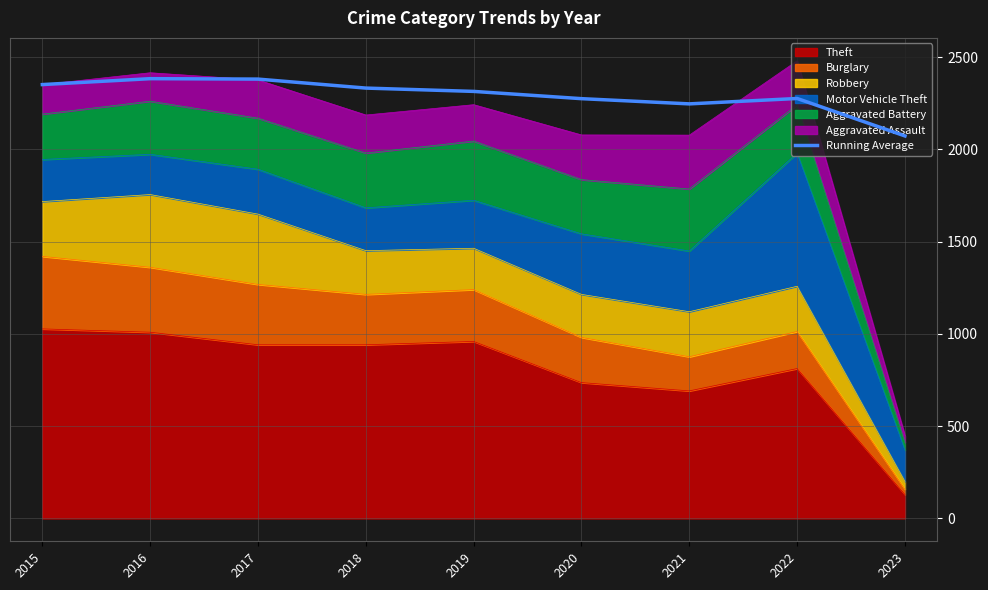

True or false: the data shows 2275.6 at 2022.

True